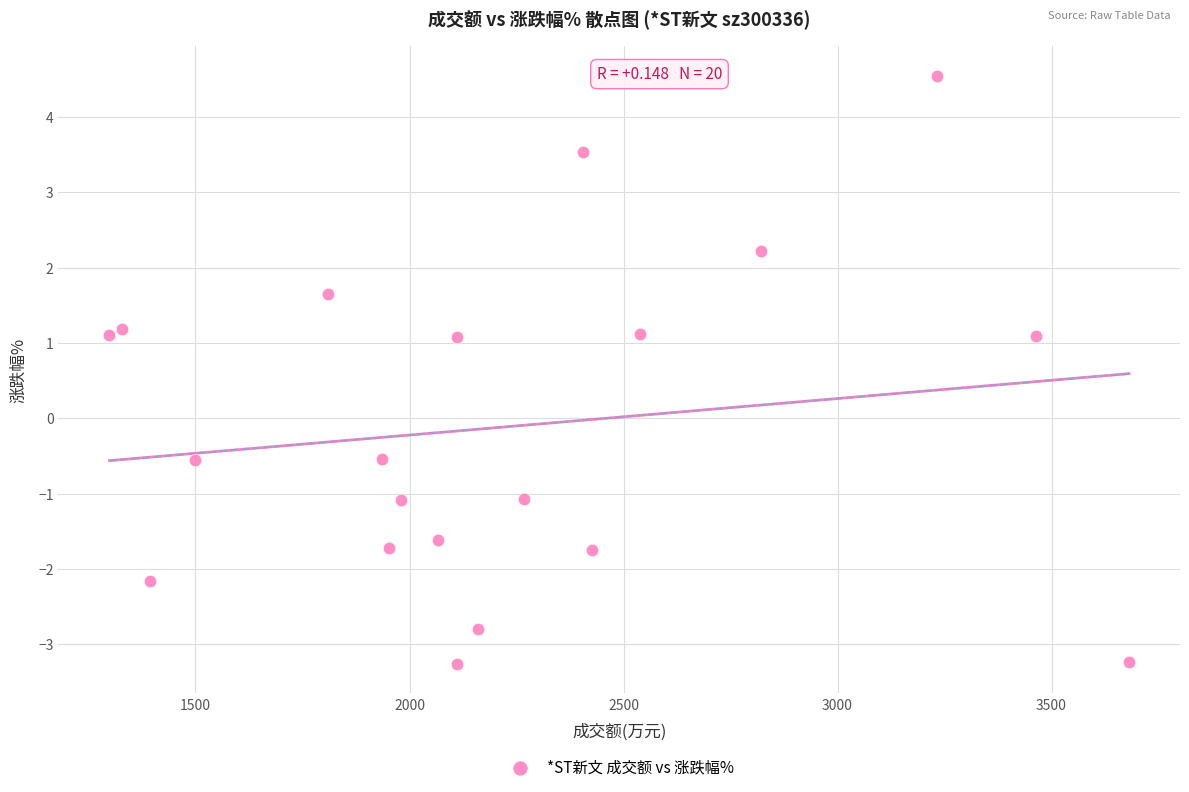

What is the range of X values (max minus min)?

2382.0